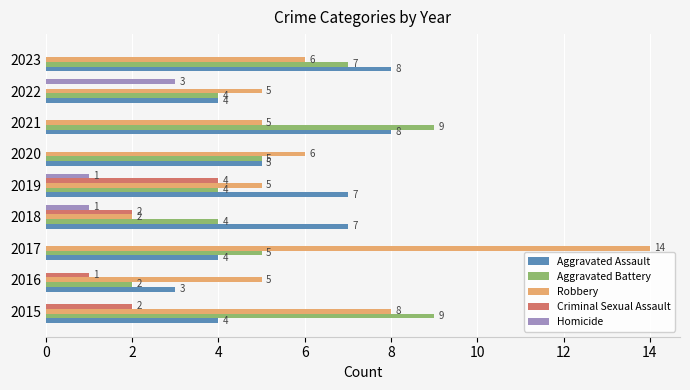

The value of Criminal Sexual Assault at 2023 is 0. True or false?

True